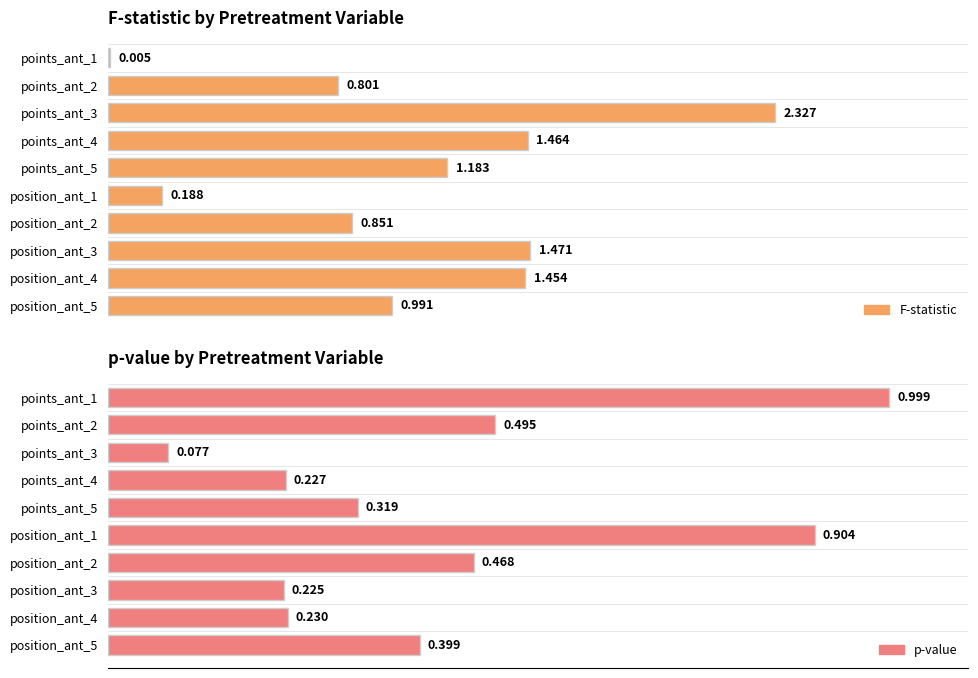

List the series in order of their peak value, highest first.

F, p-val